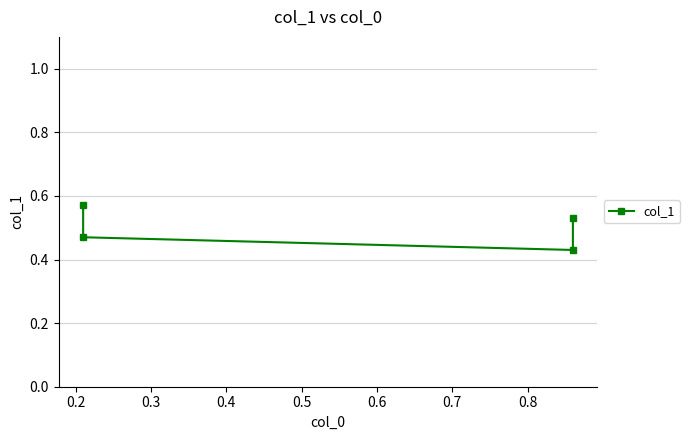

Read the value at 0.2.

0.5